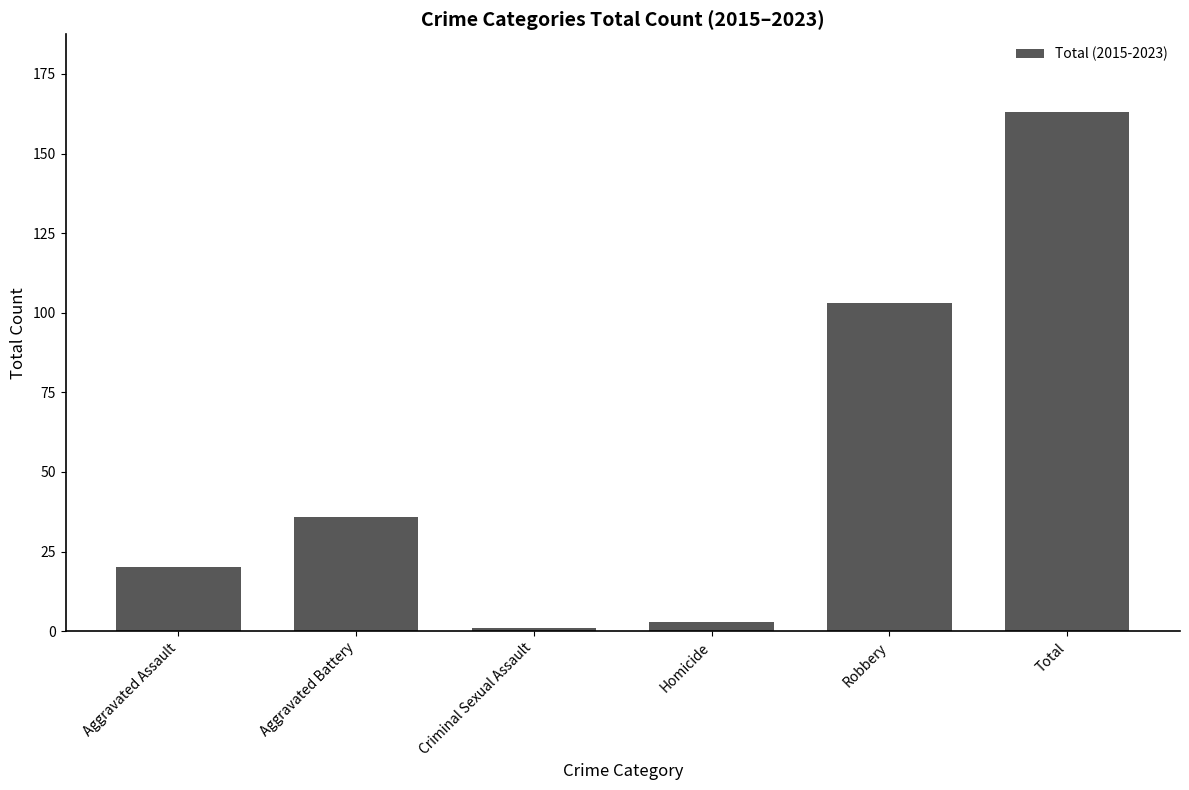

True or false: the data shows 139 at Robbery.

False